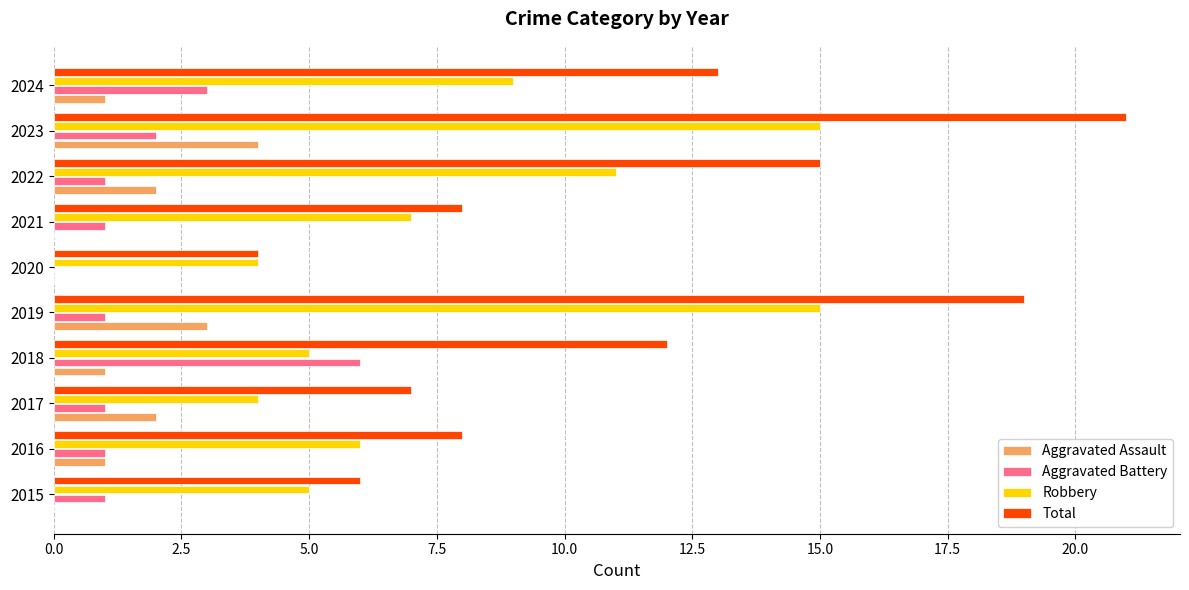

Which series has the widest spread of values?

Total